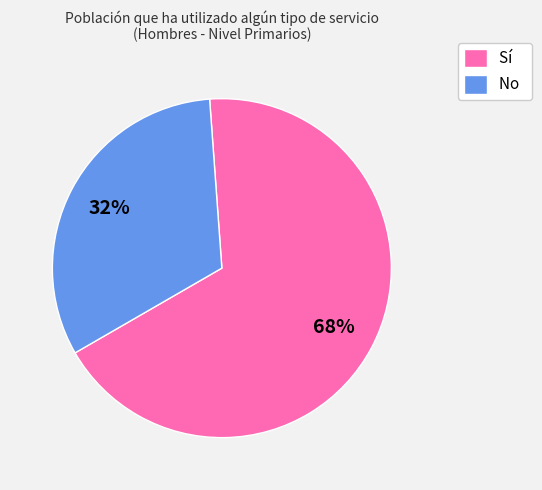

True or false: No accounts for 32% of the total.

True